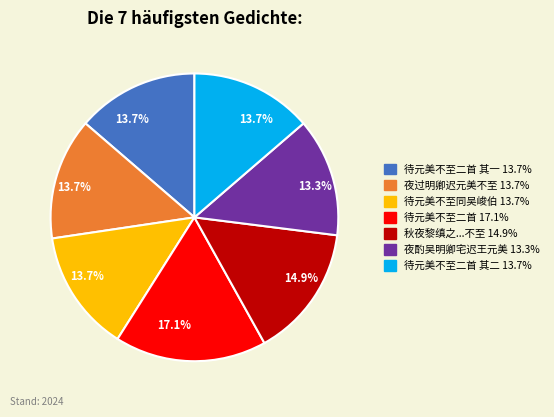

Does any single category account for the majority?

No